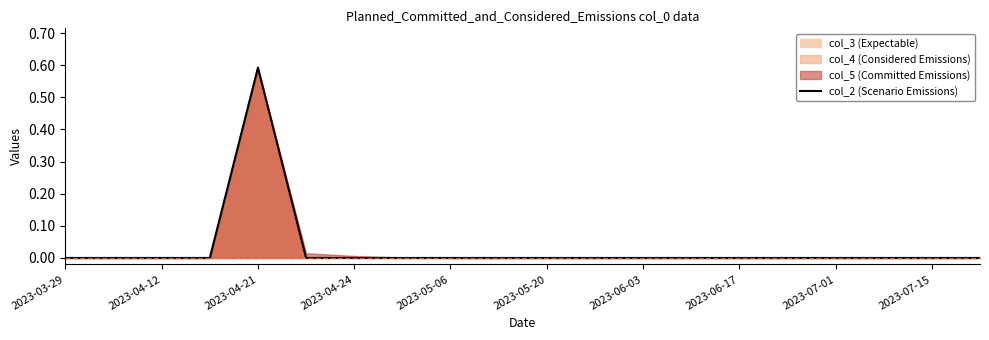

Which category has the highest value in the col_2 (Scenario Emissions) series?

2023-04-21